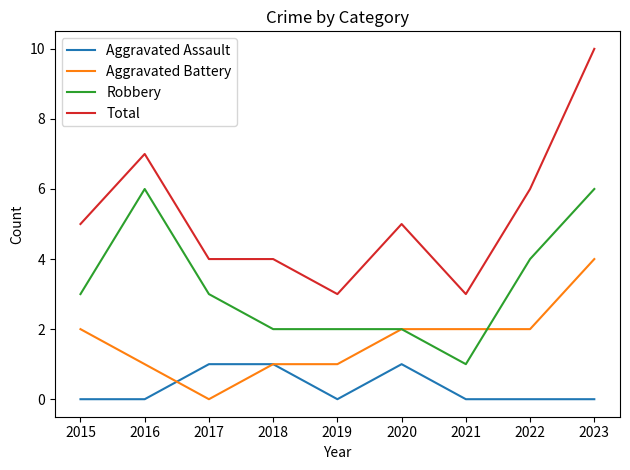

How many lines are shown in the chart?

4